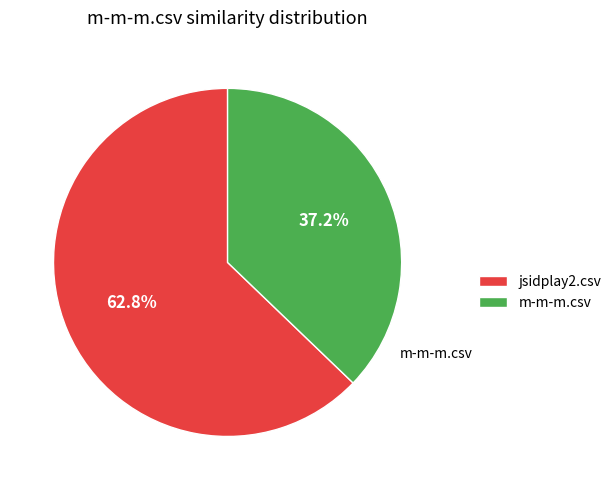

Is there any slice that represents more than half of the pie?

Yes